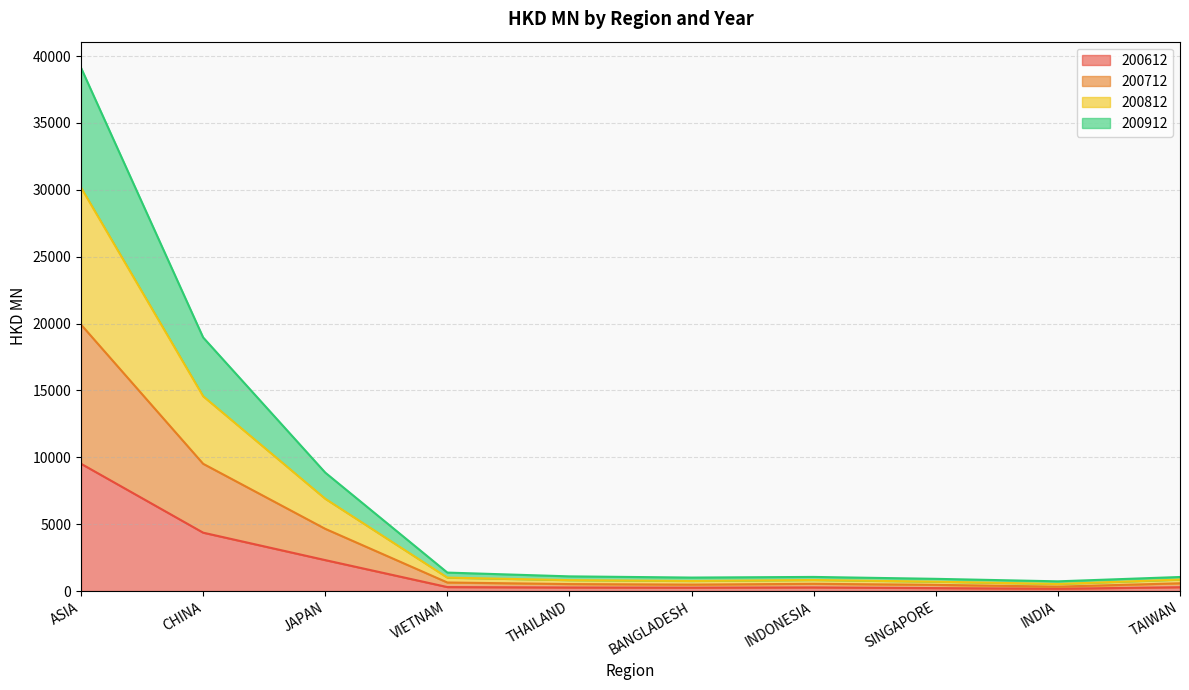

At which label does 200612 reach its peak?

ASIA